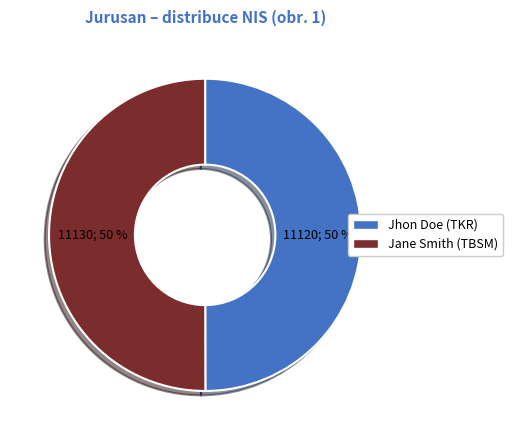

What percentage is the Jane Smith (TBSM) slice, to the nearest percent?

50%